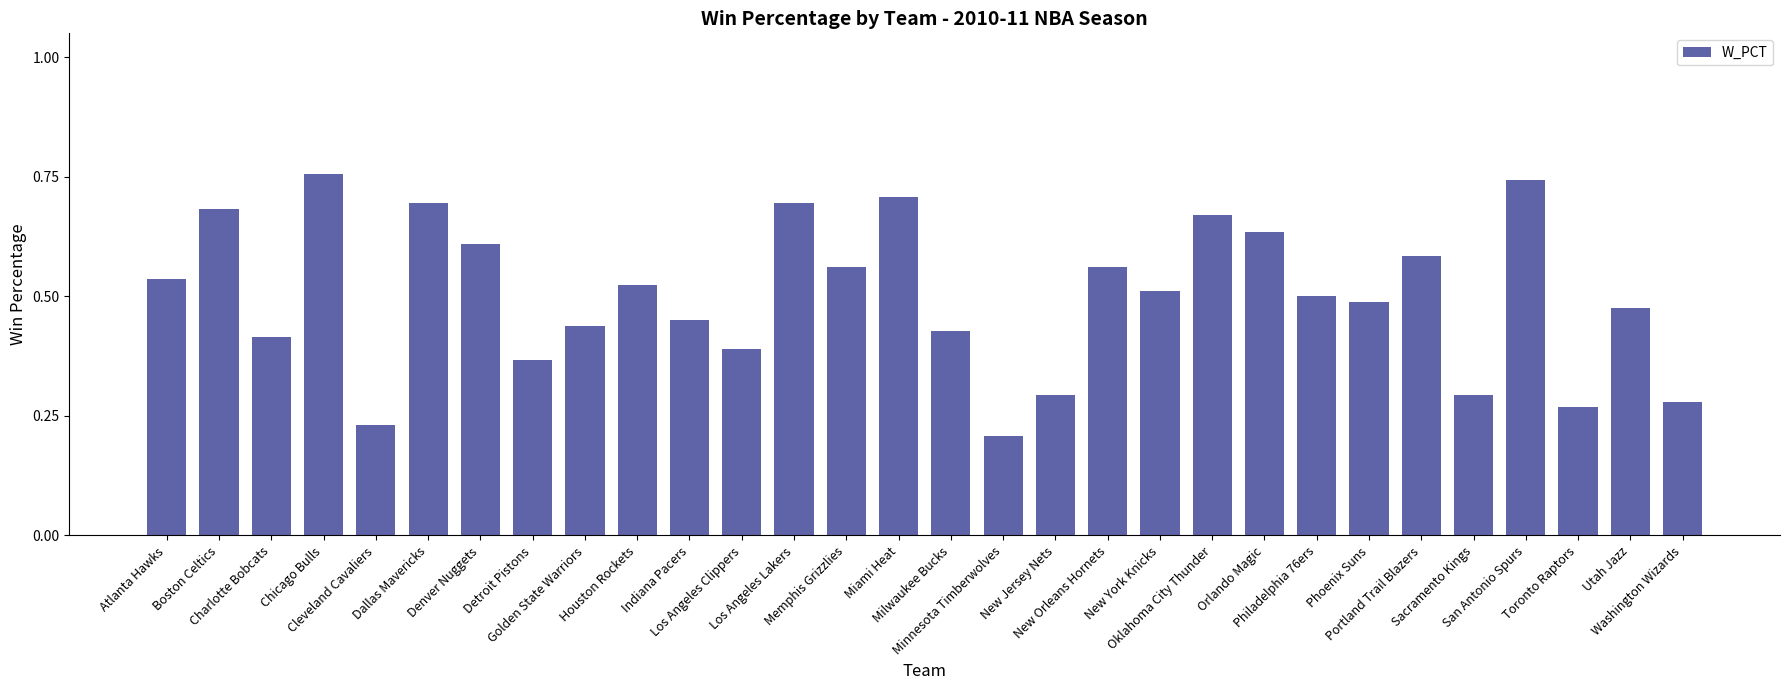

What is the sum of all values?

15.0